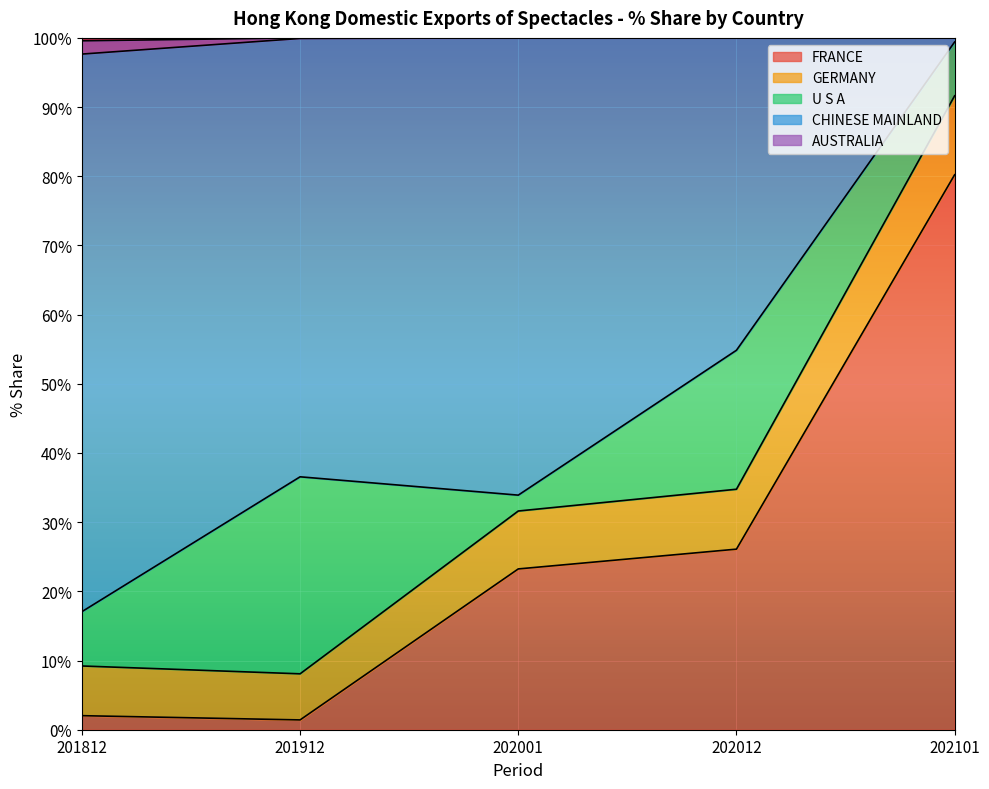

At which label does FRANCE reach its peak?

202101